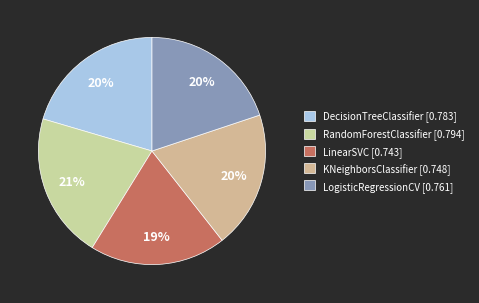

How many segments does this pie chart have?

5